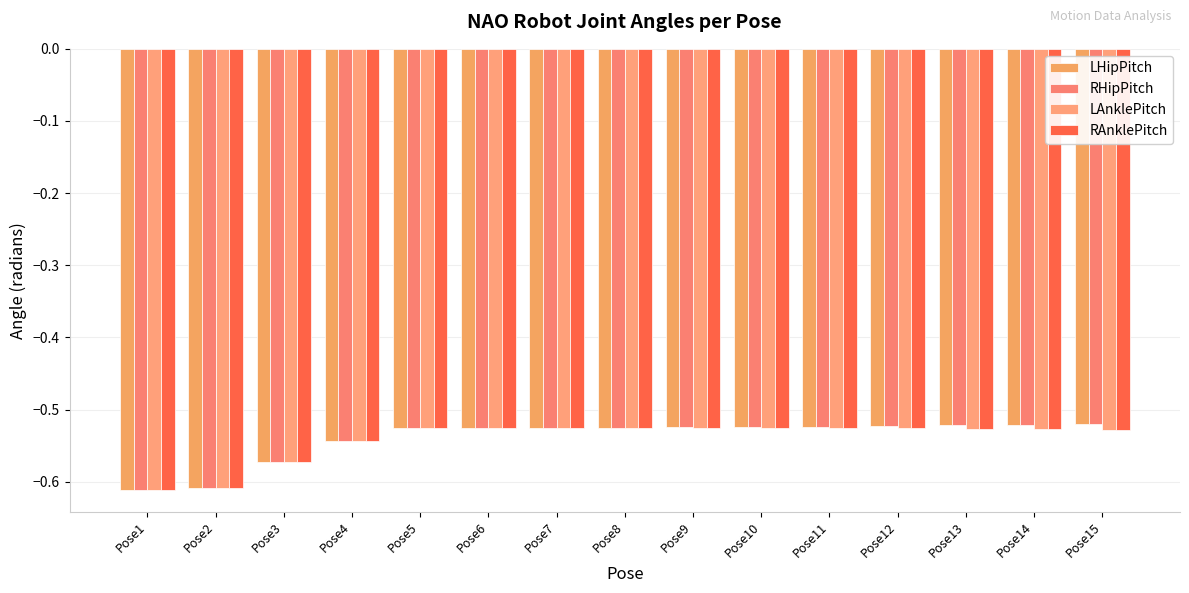

At which label does RHipPitch reach its peak?

Pose15